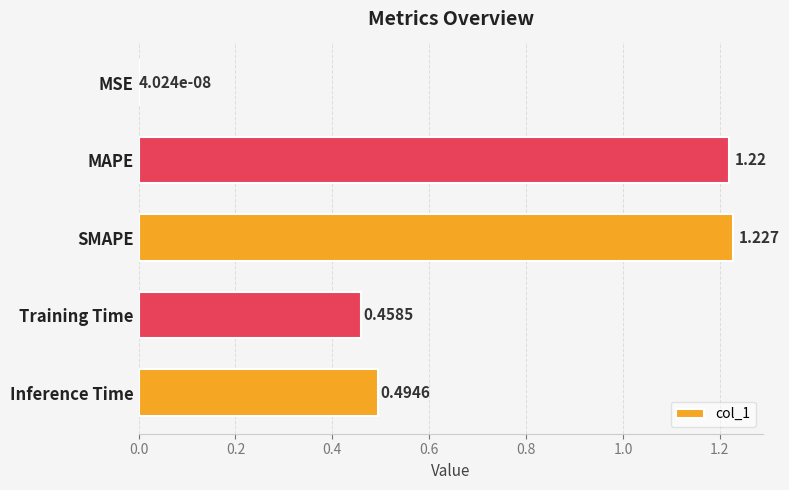

Which has a higher value, MSE or Inference Time?

Inference Time